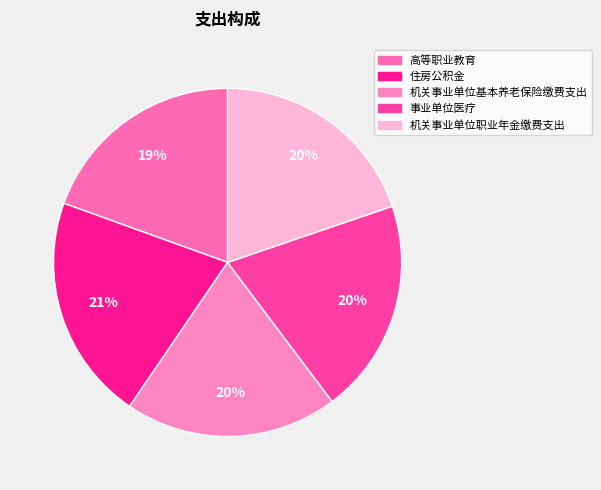

True or false: 住房公积金 accounts for 31% of the total.

False